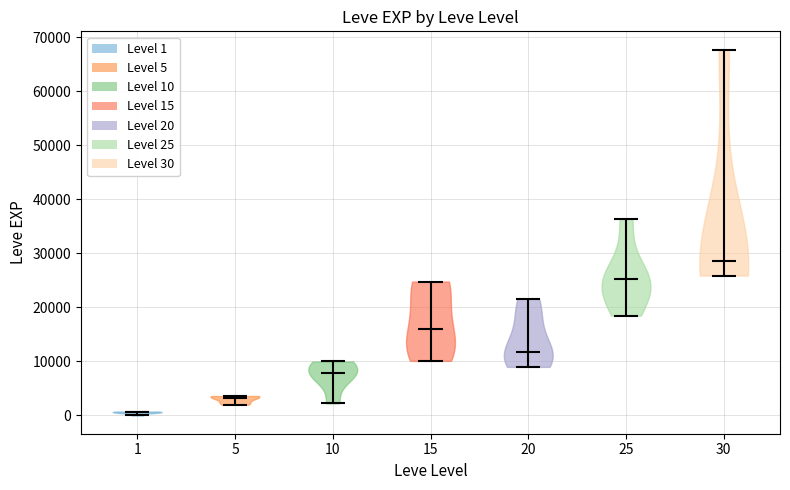

Reading left to right, read every violin against the y-axis: where its median line is, and the lowest and highest points it reaches. The values are not printed on the chart, so give them approximately, as read against the axis.

1: median line 1000, lowest point 0, highest point 1000
5: median line 3000, lowest point 2000, highest point 4000
10: median line 8000, lowest point 2000, highest point 10000
15: median line 16000, lowest point 10000, highest point 25000
20: median line 12000, lowest point 9000, highest point 22000
25: median line 25000, lowest point 18000, highest point 36000
30: median line 29000, lowest point 26000, highest point 68000